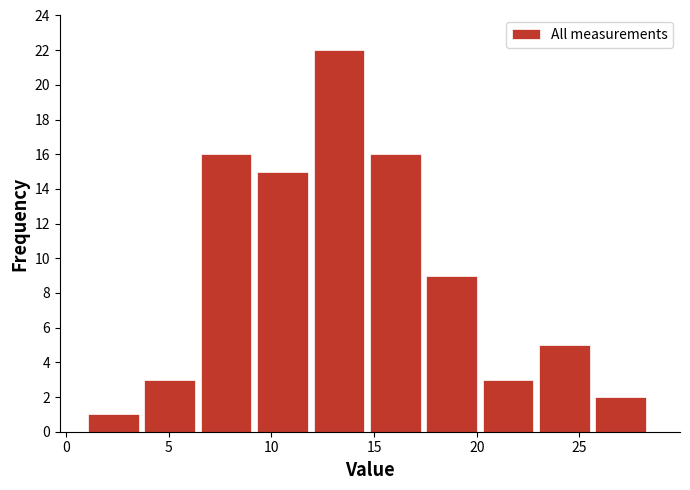

Reading left to right, transcribe this chart: for each bar, give the range it covers on the x-axis and its height. Neither the bar edges nor the heights are printed on the chart, so give them approximately, as read against the axes.

1.0 to 4.0: 1
4.0 to 6.5: 3
6.5 to 9.5: 16
9.5 to 12.0: 15
12.0 to 15.0: 22
15.0 to 17.5: 16
17.5 to 20.5: 9
20.5 to 23.0: 3
23.0 to 26.0: 5
26.0 to 28.5: 2